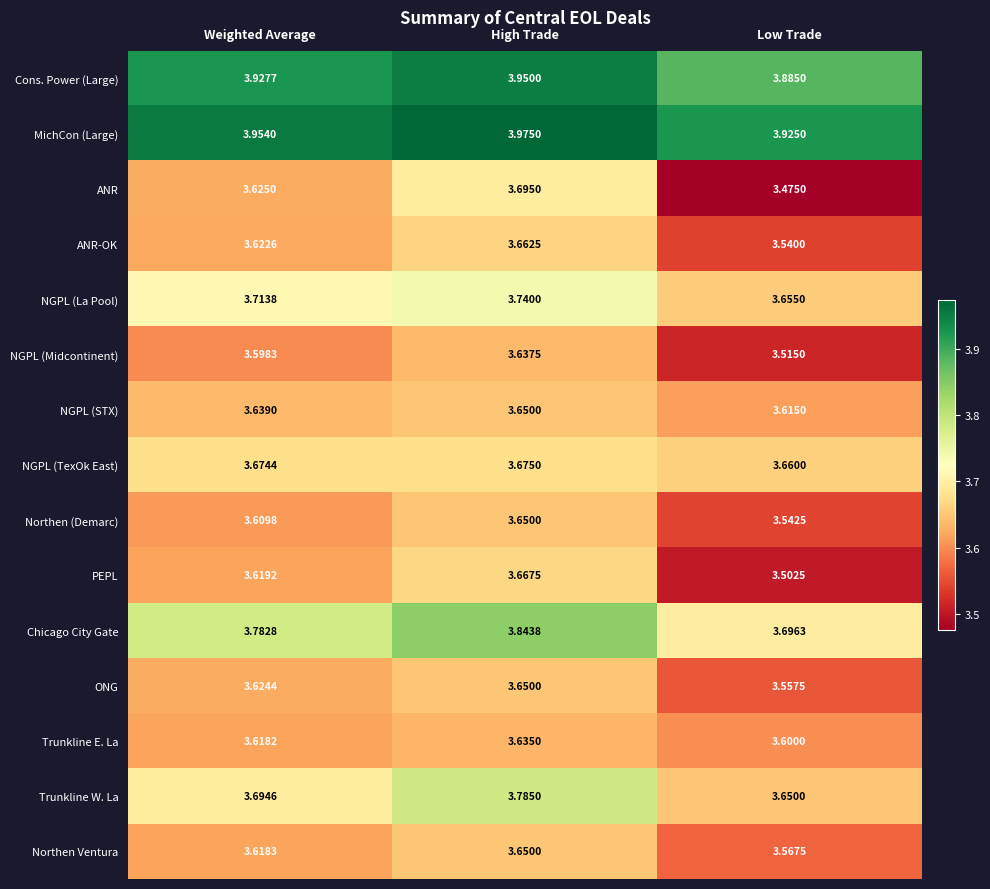

At which category is the sum across all series the highest?

High Trade